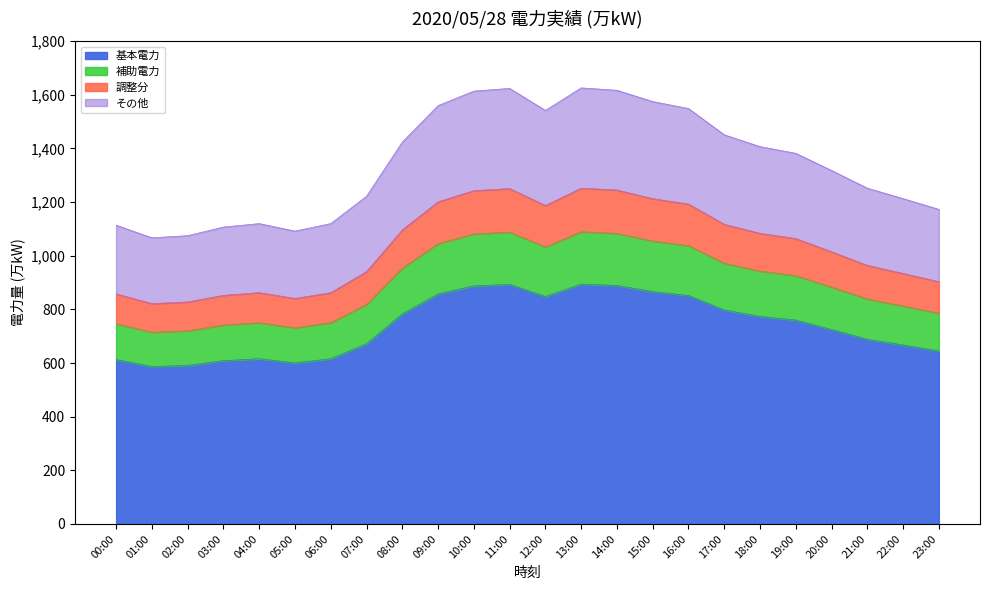

How many points are higher than both their immediate neighbors (excluding endpoints)?

3